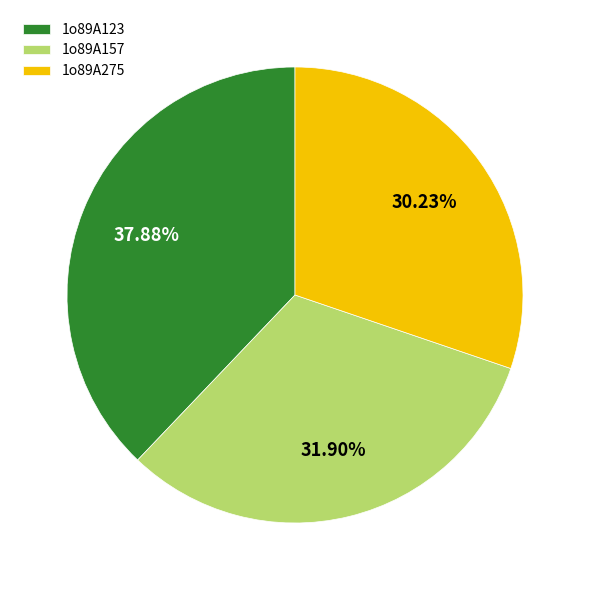

Rank the categories by value from lowest to highest.

1o89A275, 1o89A157, 1o89A123